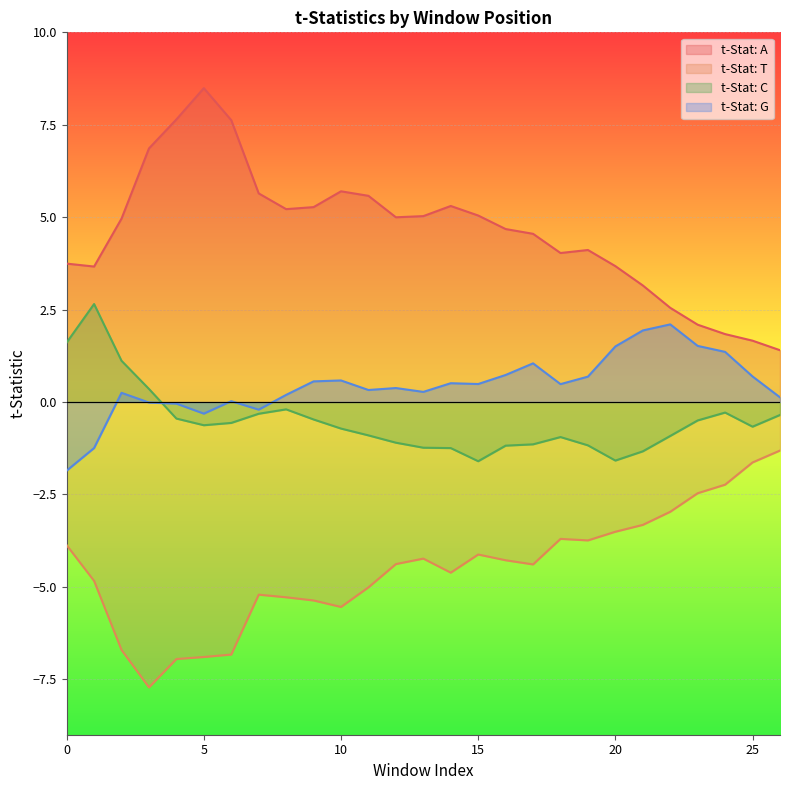

What is the sum of all t-Stat: T values?

-121.2